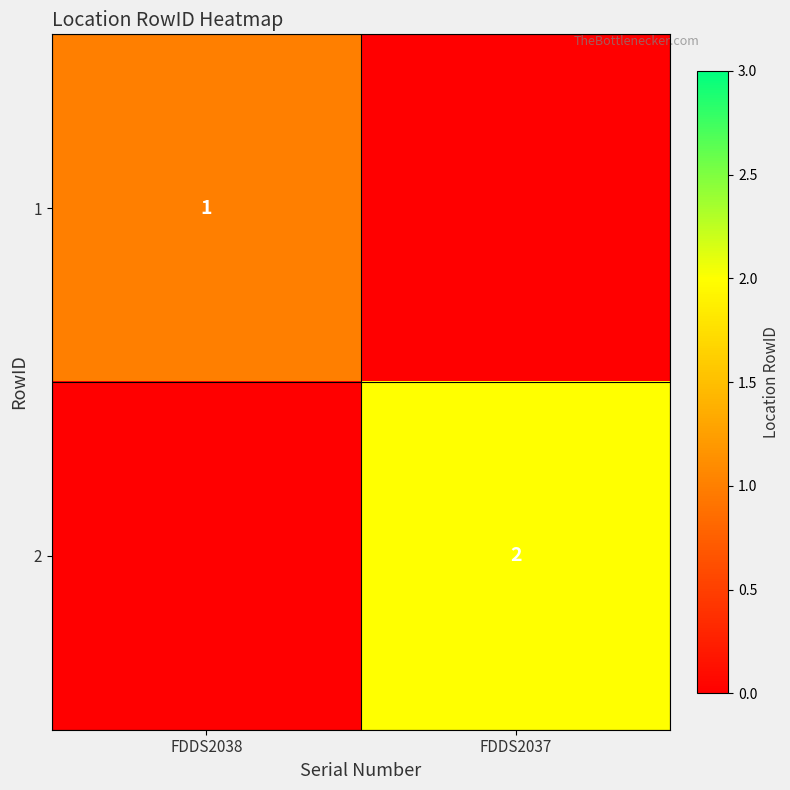

True or false: 1 has a value of 1 at FDDS2038.

True